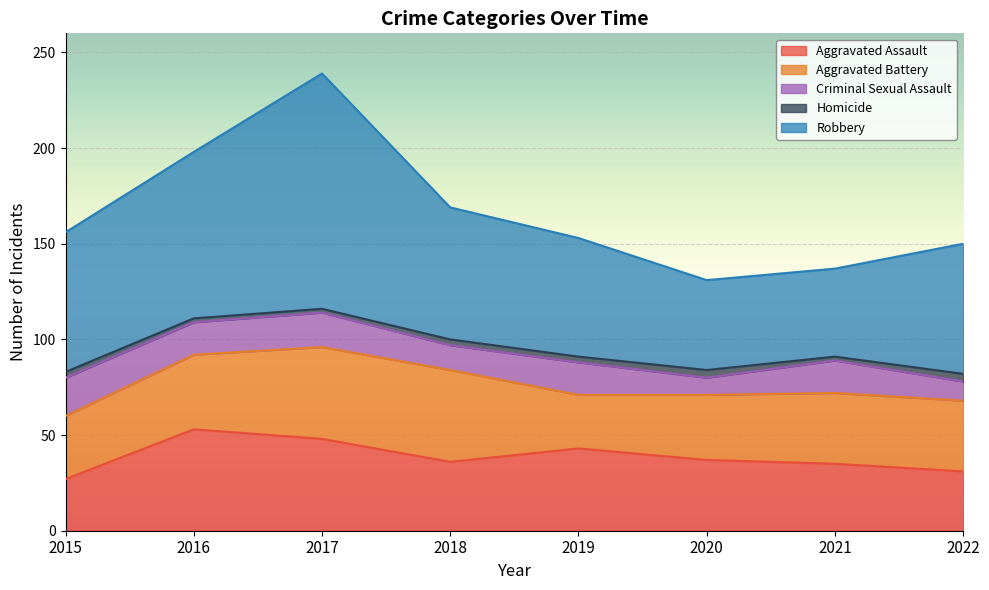

Is it true that Homicide equals 4 at 2022?

True